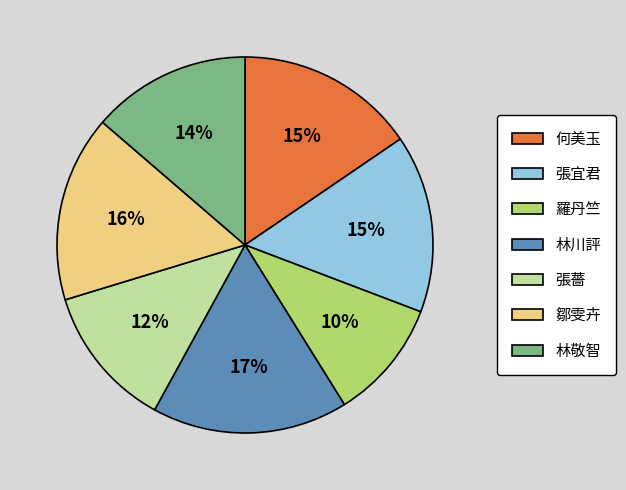

Which has a higher value, 張薔 or 林川評?

林川評